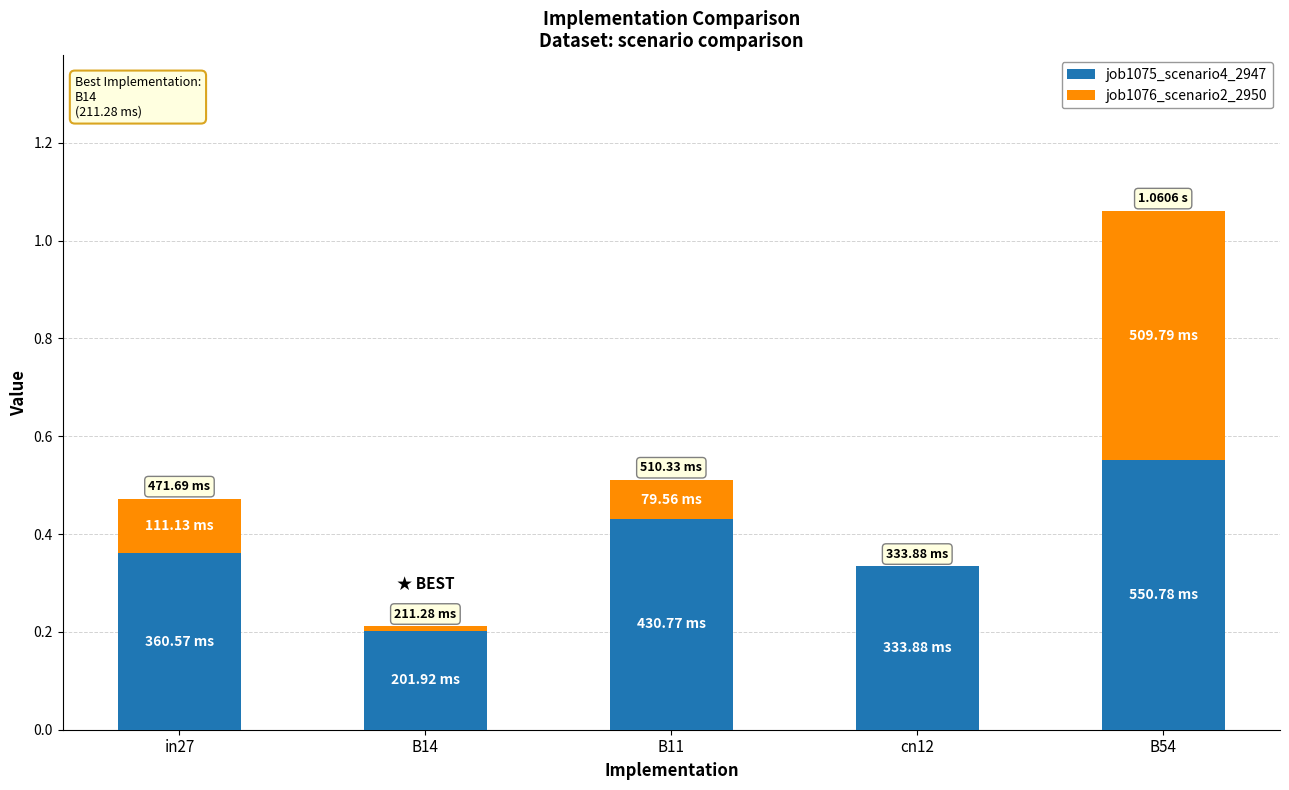

What is the sum of all job1075_scenario4_2947 values?

1.9